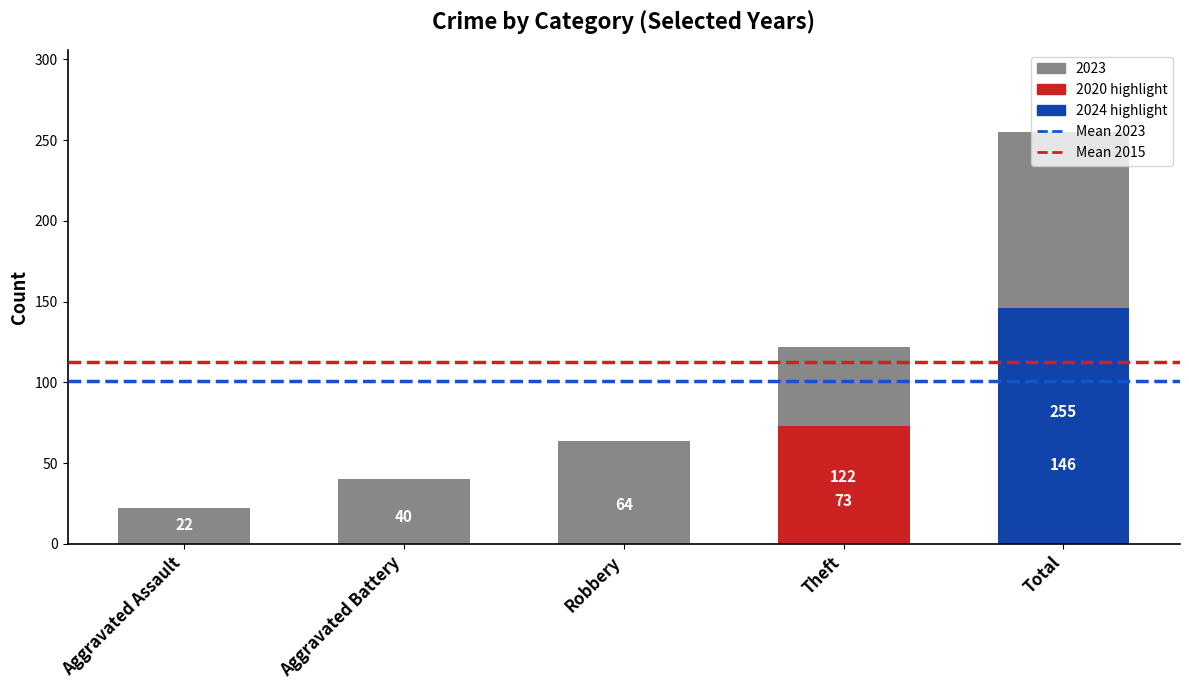

The value of 2023 at Aggravated Battery is 40. True or false?

True